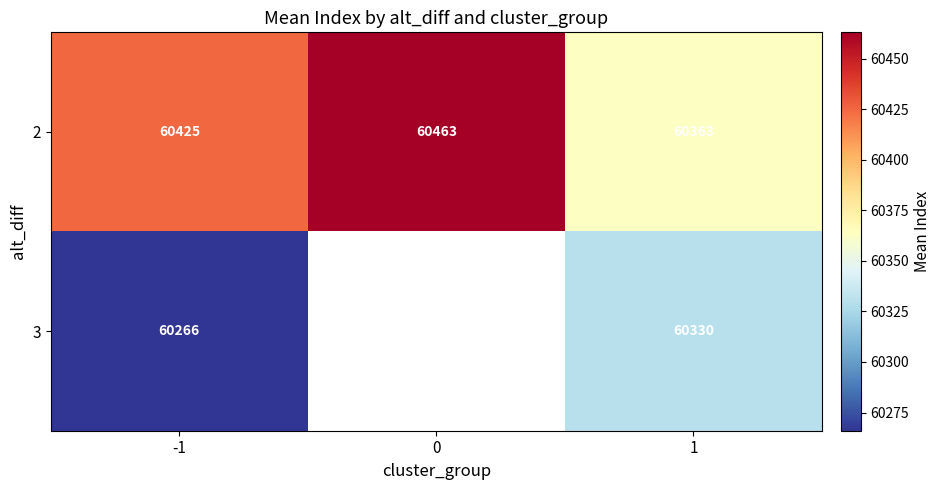

Rank the series at 1 from highest to lowest value.

2, 3